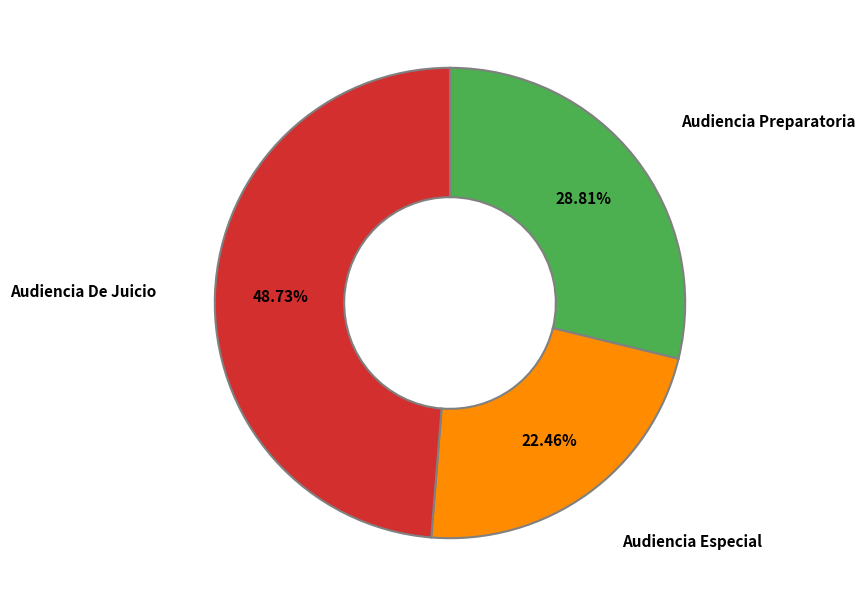

Is there a majority slice in this chart?

No